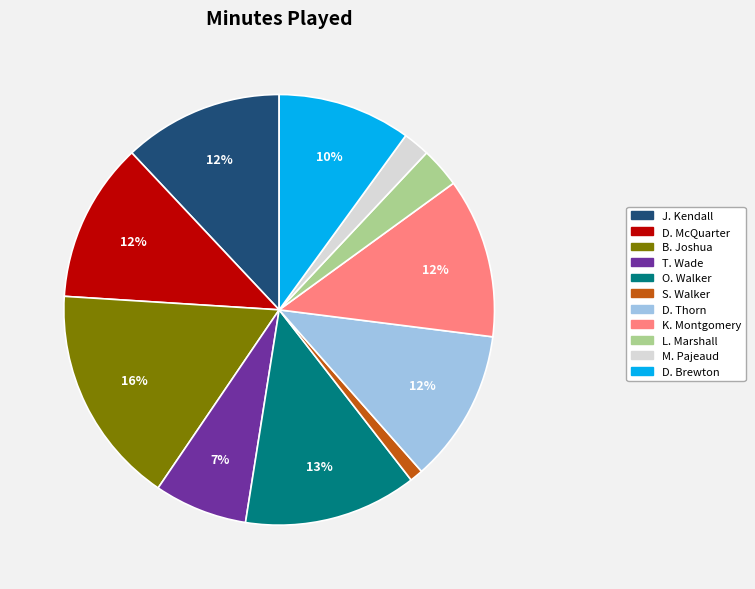

True or false: O. Walker accounts for 2% of the total.

False